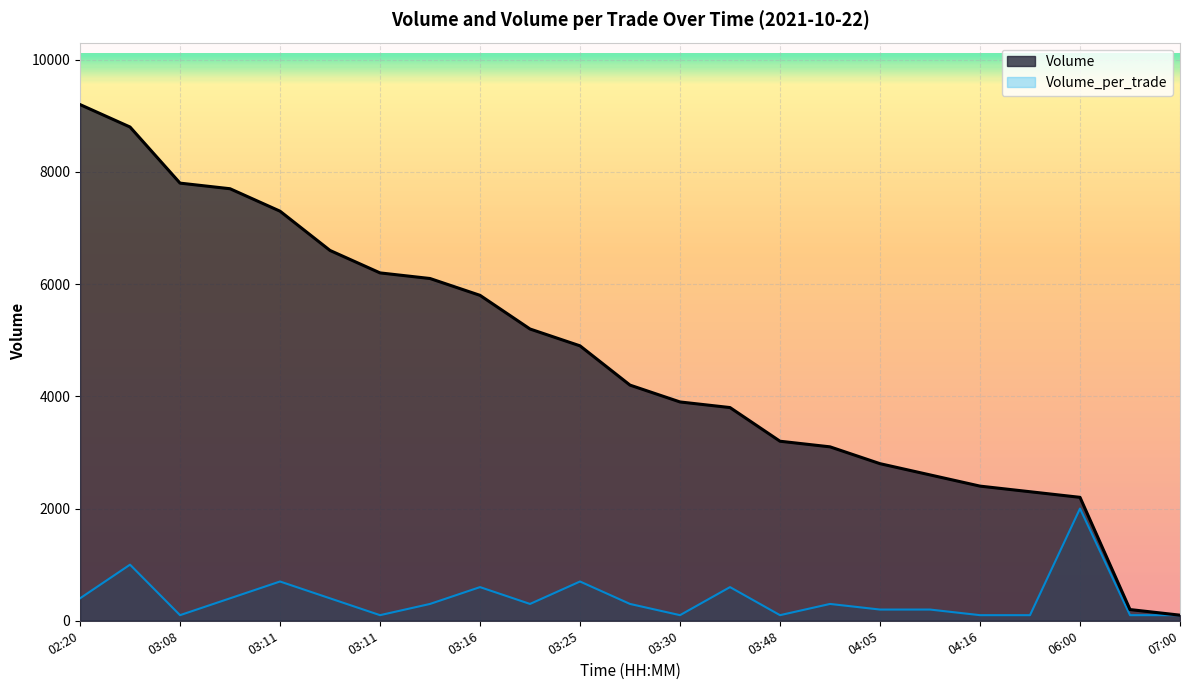

True or false: Volume_per_trade and Volume cross at least once.

False